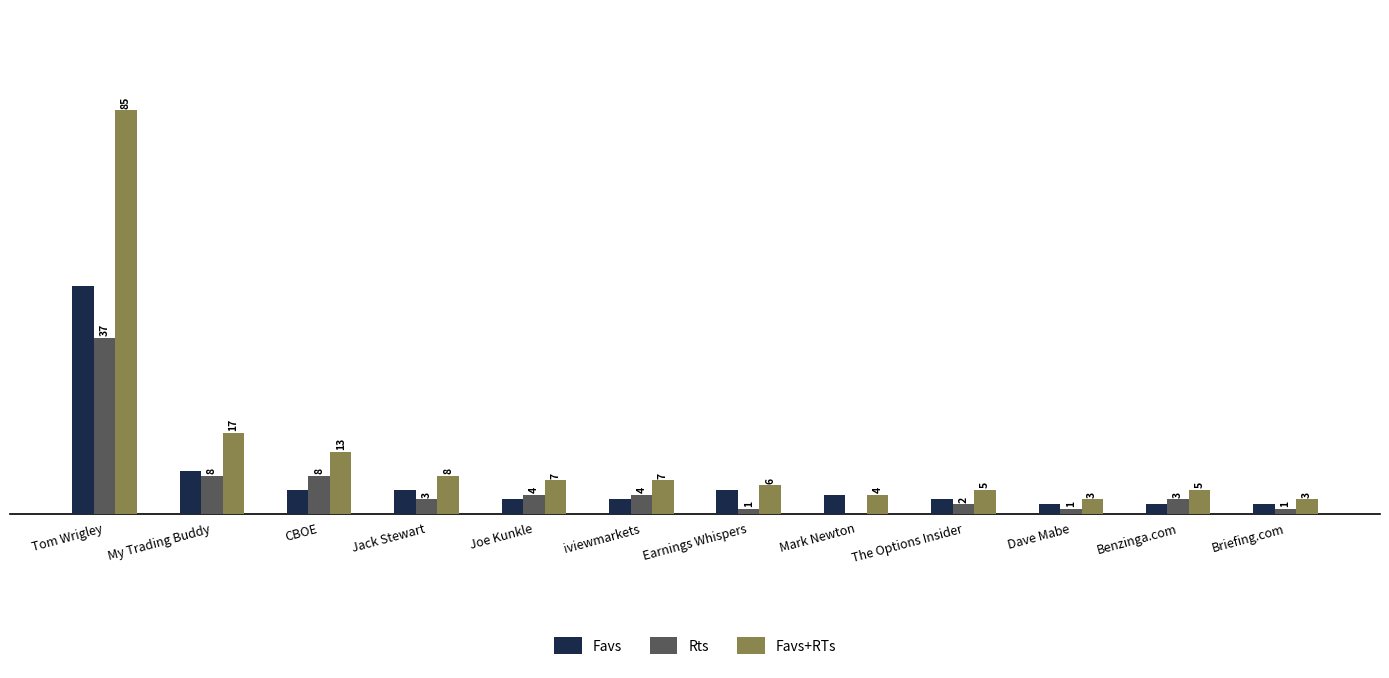

Is the value of Favs+RTs at Mark Newton greater than the value of Favs at Earnings Whispers?

No